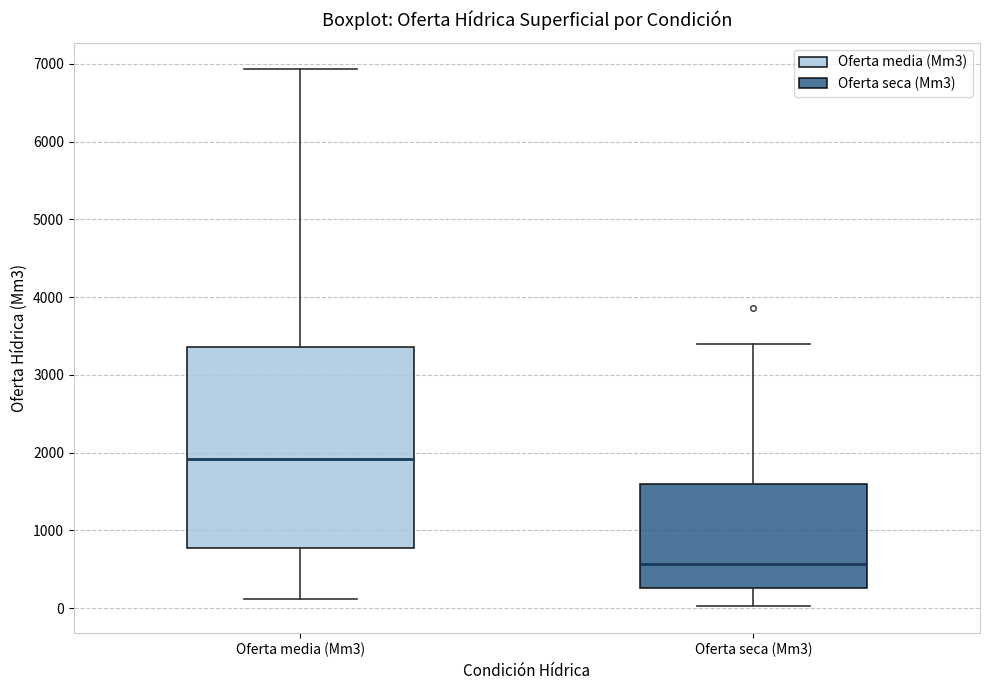

Reading left to right, read every box against the y-axis: the position of its median line, the range the box covers, and the ends of its whiskers. The values are not printed on the chart, so give them approximately, as read against the axis.

Oferta media (Mm3): median 1900, box 800 to 3400, whiskers 100 to 6900
Oferta seca (Mm3): median 600, box 300 to 1600, whiskers 0 to 3400